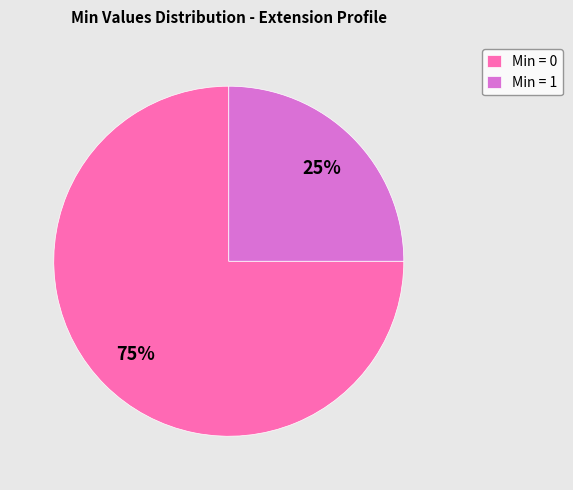

Count the number of slices in the pie.

2